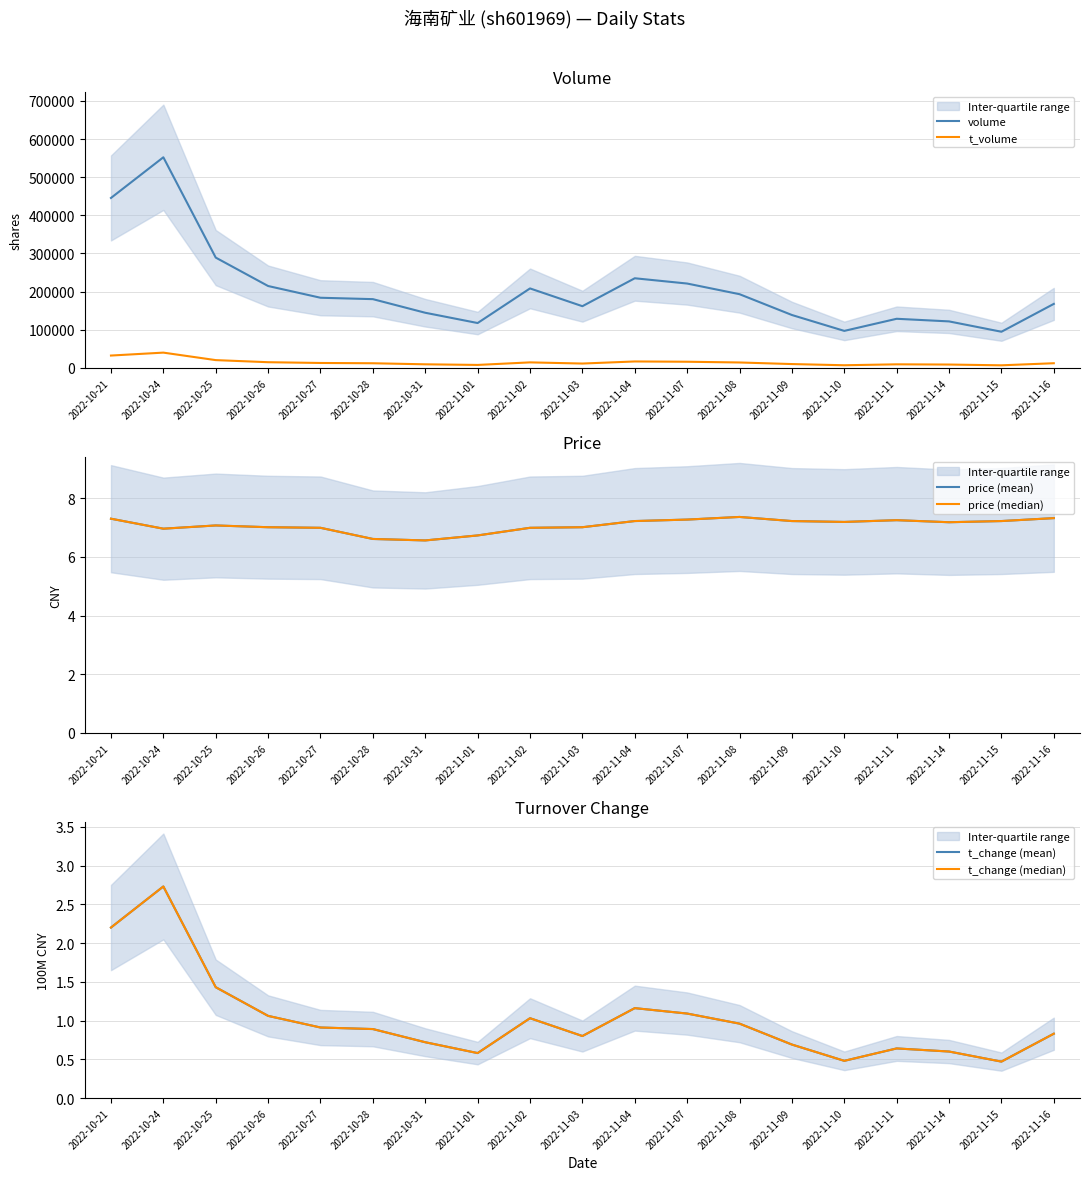

At which category does price (mean) reach its first local valley?

2022-10-24